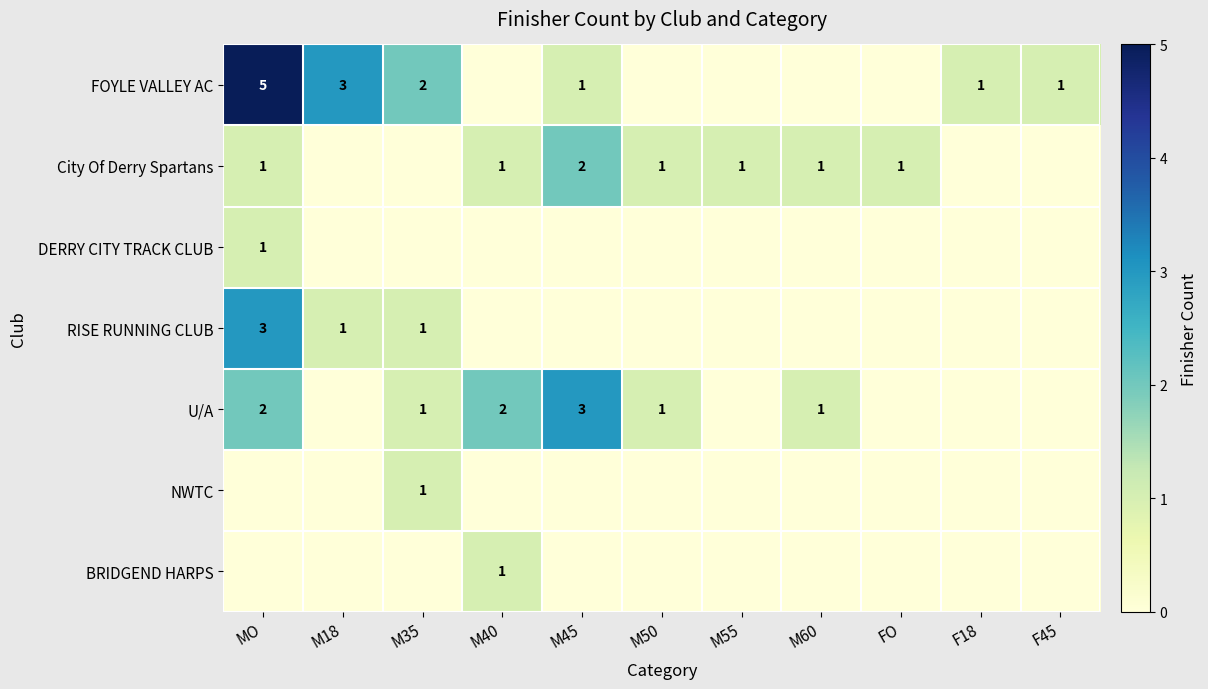

The FOYLE VALLEY AC series shows 0 at F45. True or false?

False